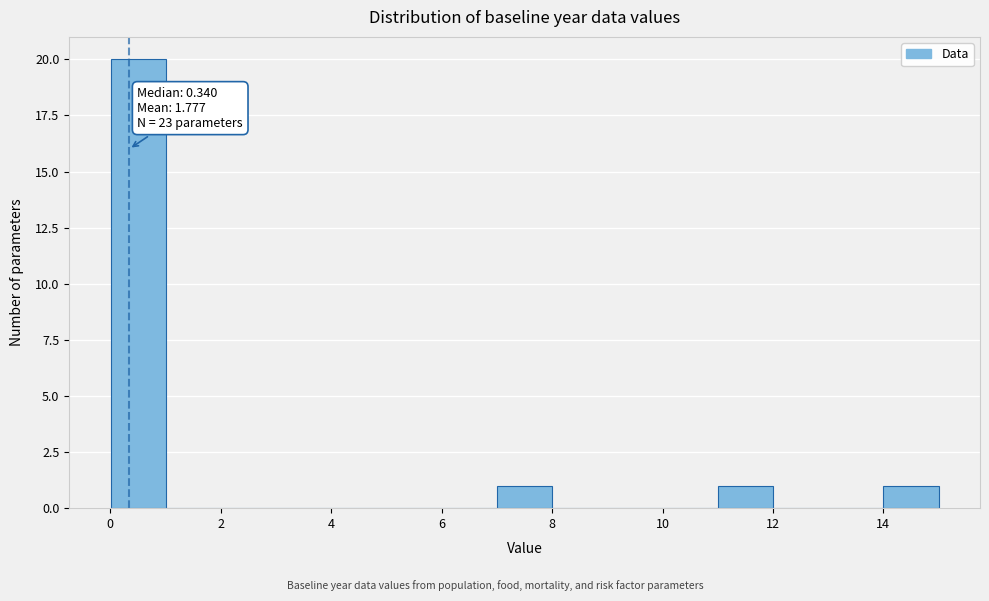

Which range on the x-axis has the tallest bar?

0 to 1